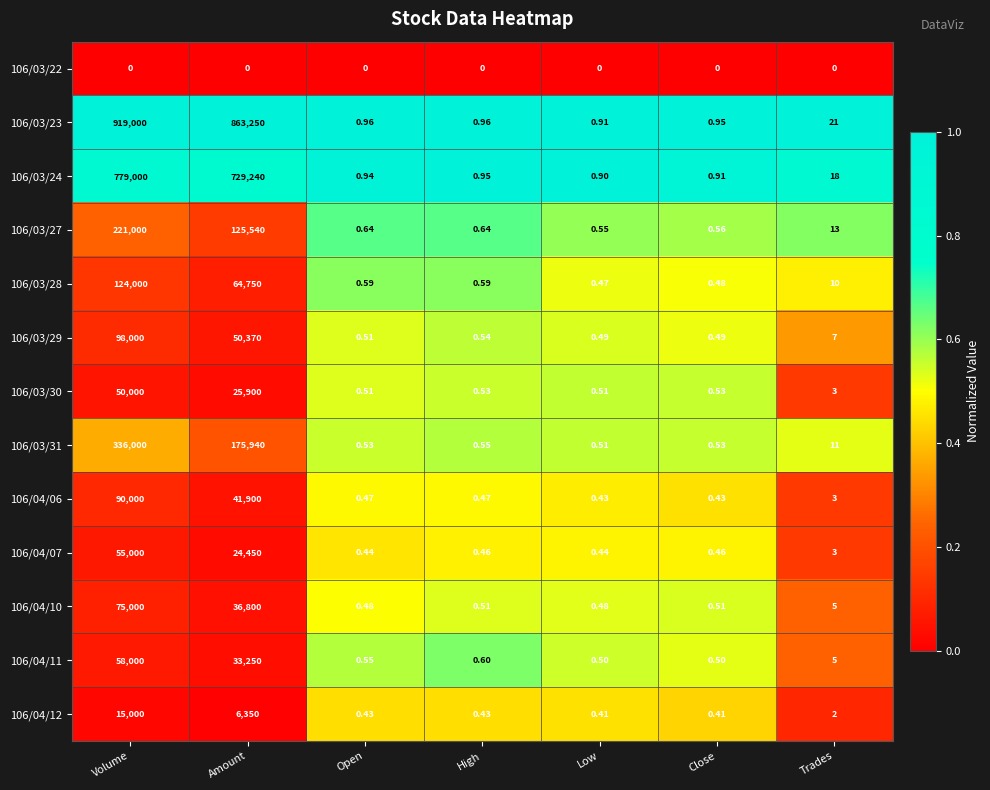

At how many categories does at least one series exceed 0?

7